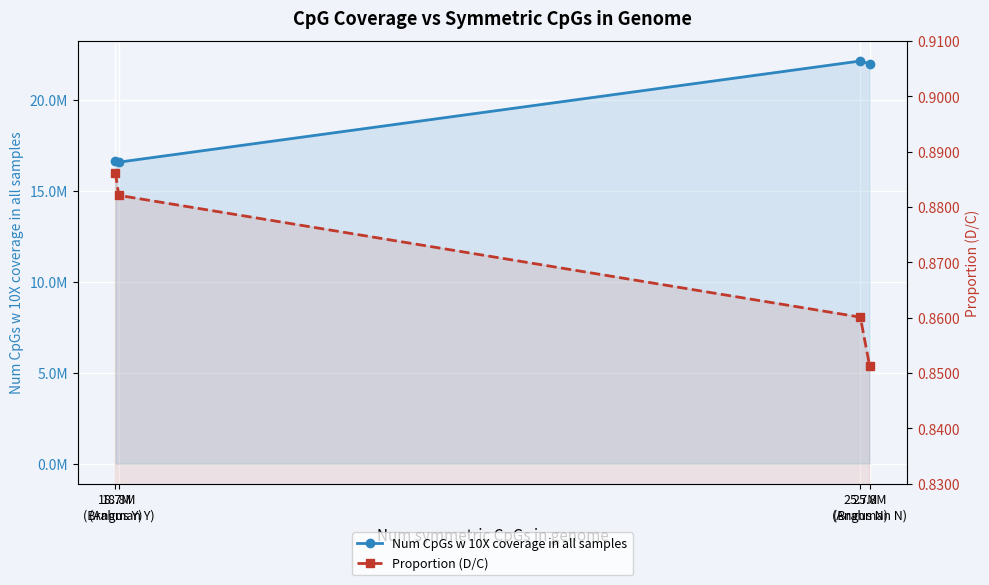

What is the label of the 3rd point from the right?

18.8M
(Brahman Y)